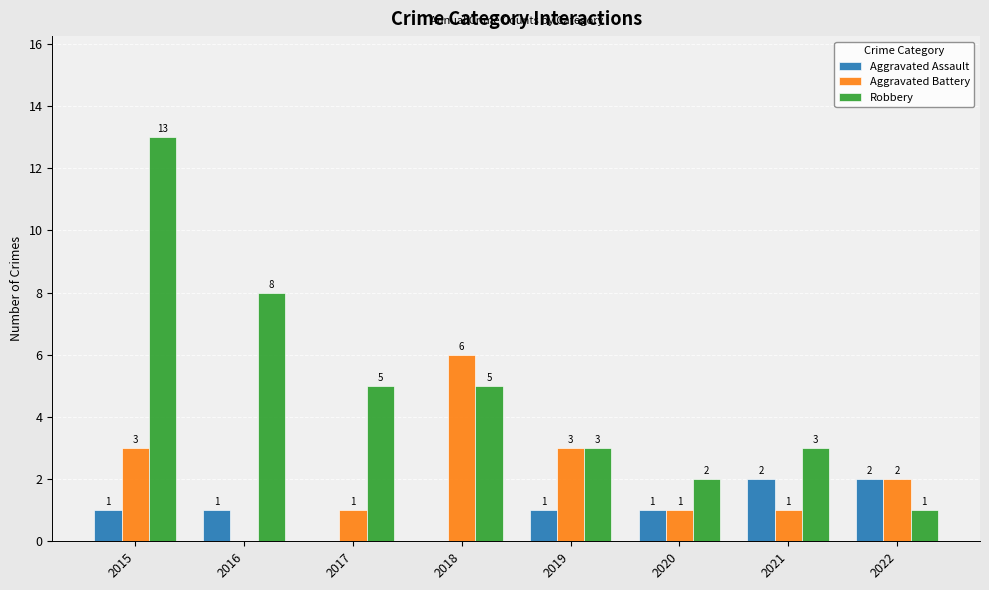

Count the number of data series in this chart.

3